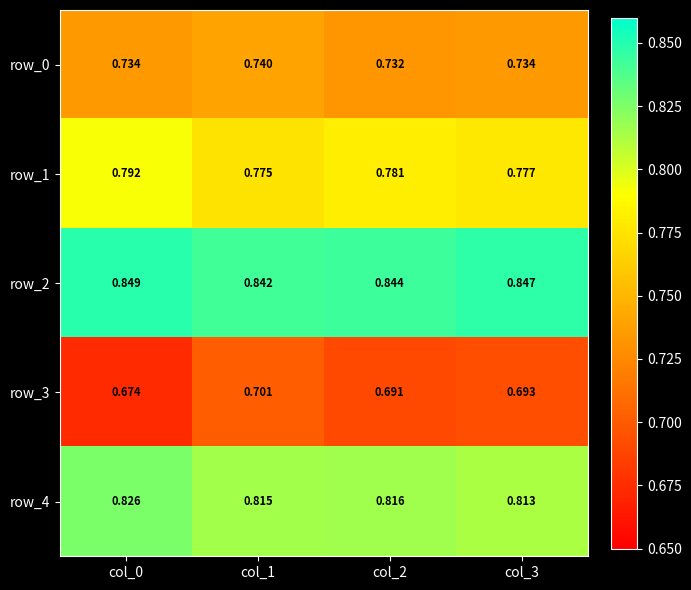

Is the value of row_0 at col_0 greater than the value of row_3 at col_0?

Yes